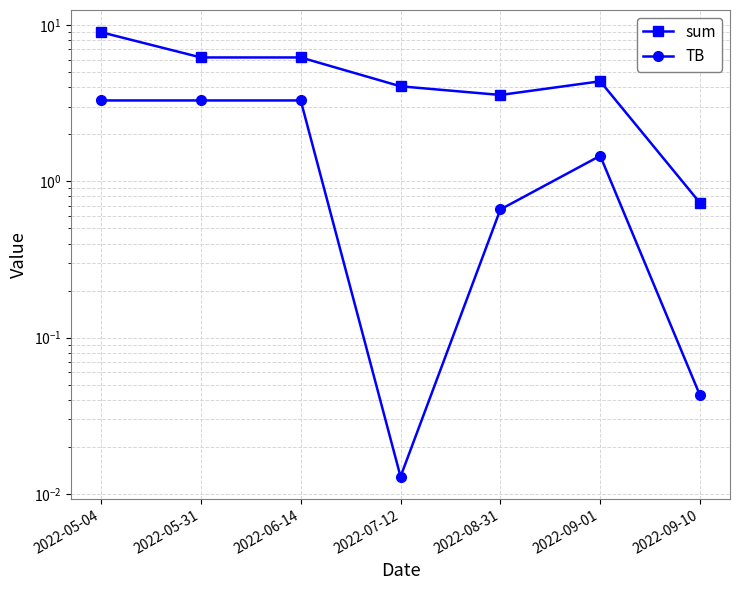

Where is TB nearest to the value 1?

2022-08-31